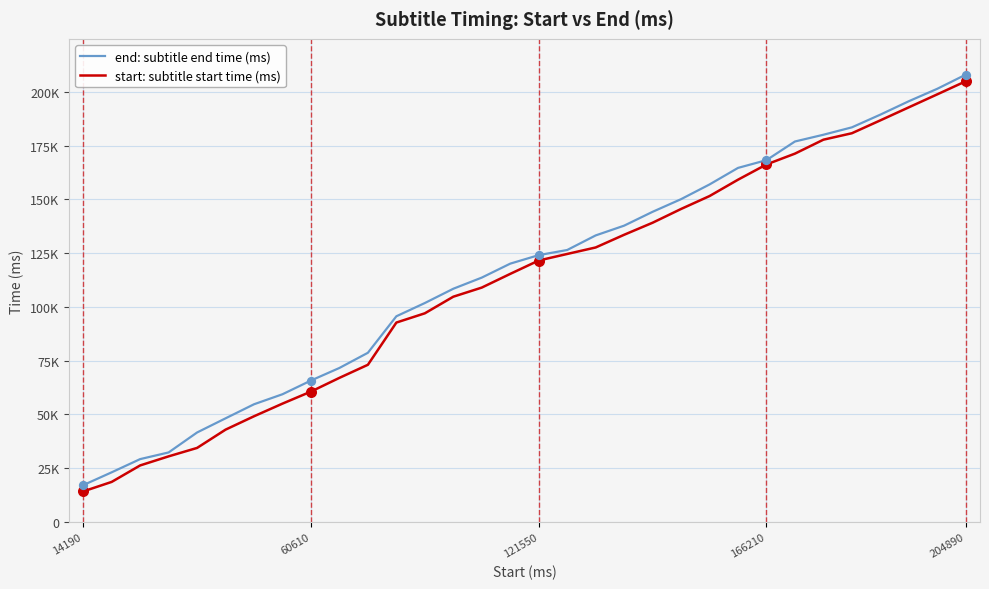

What are all the series names shown in the legend?

end: subtitle end time (ms), start: subtitle start time (ms)